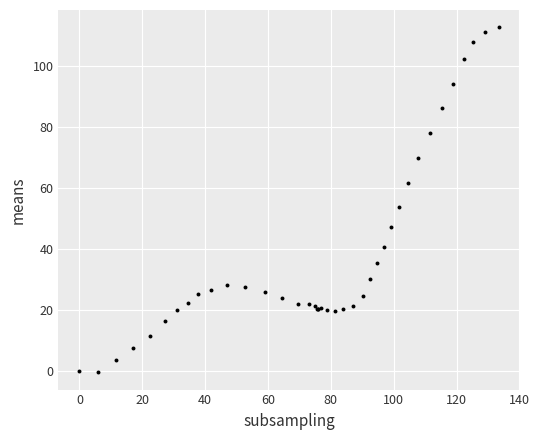

What Y value in the scatter plot is closest to 56?

53.8